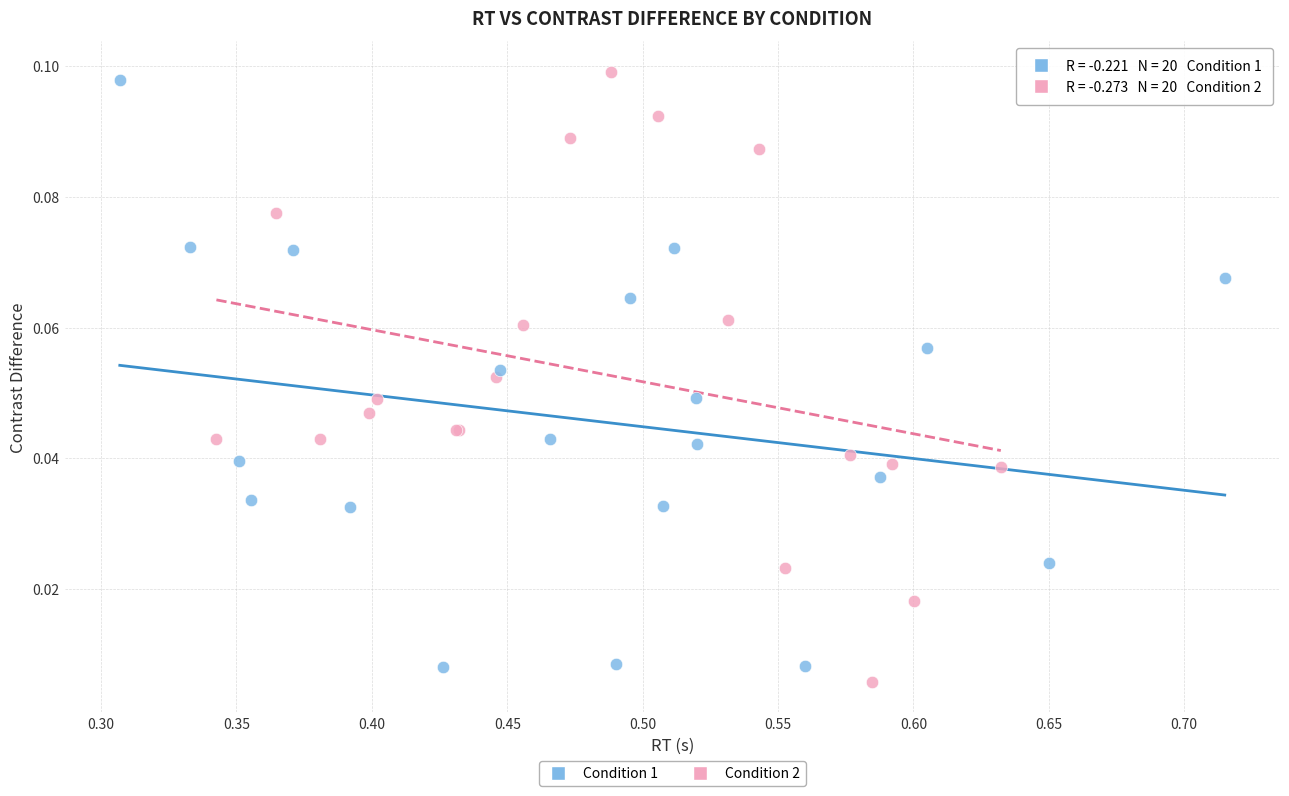

What are all the series names shown in the legend?

Condition 1, Condition 2